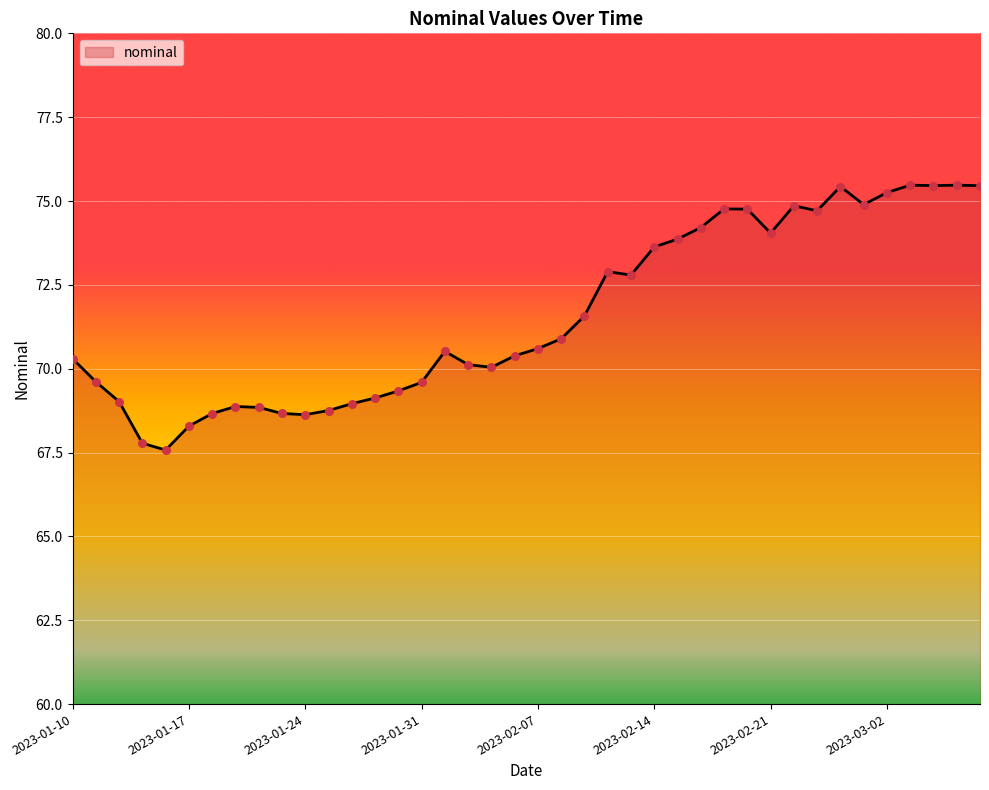

What is the maximum value shown in the chart?

75.5